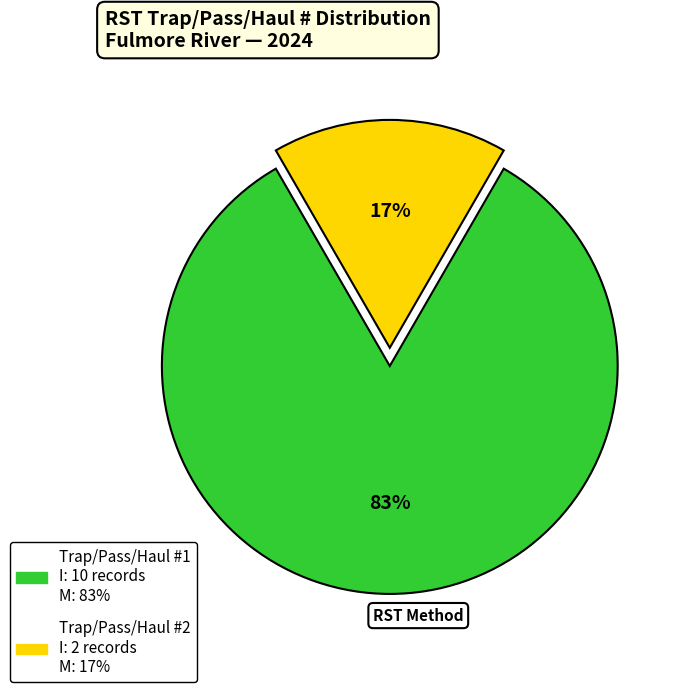

Does any single category account for the majority?

Yes